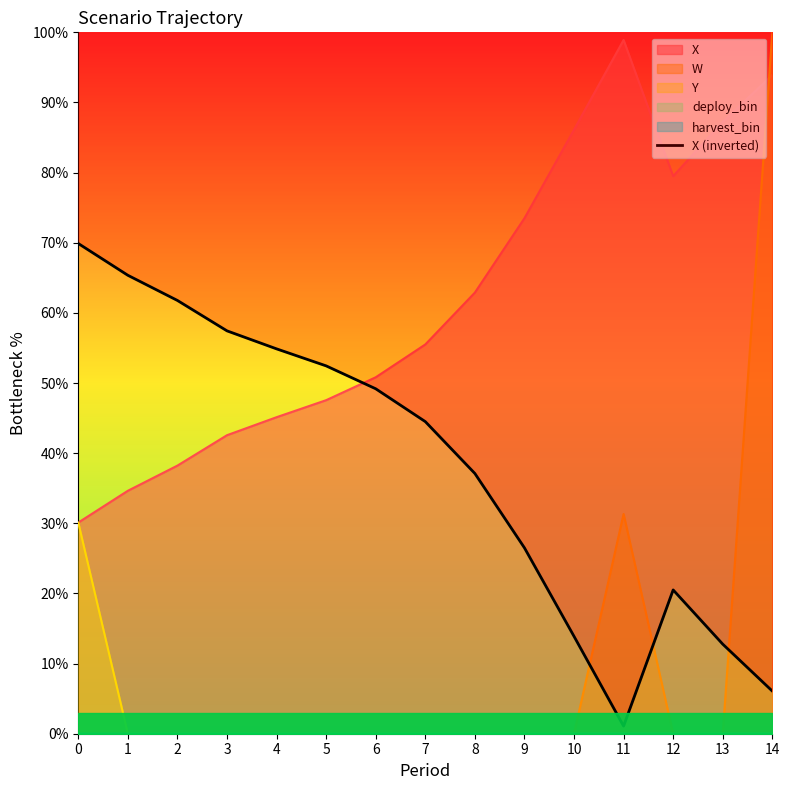

Does the chart display data point markers on the line(s)?

No